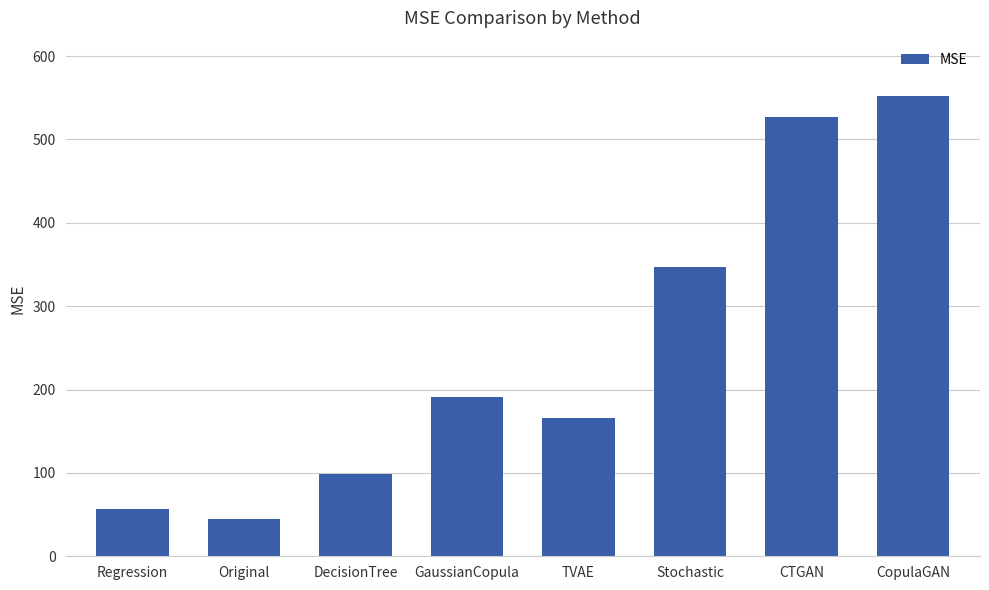

Reading left to right, list all the values displayed in this chart.

Regression=57.1	Original=44.2	DecisionTree=98.2	GaussianCopula=190.6	TVAE=165.4	Stochastic=346.6	CTGAN=526.6	CopulaGAN=552.2